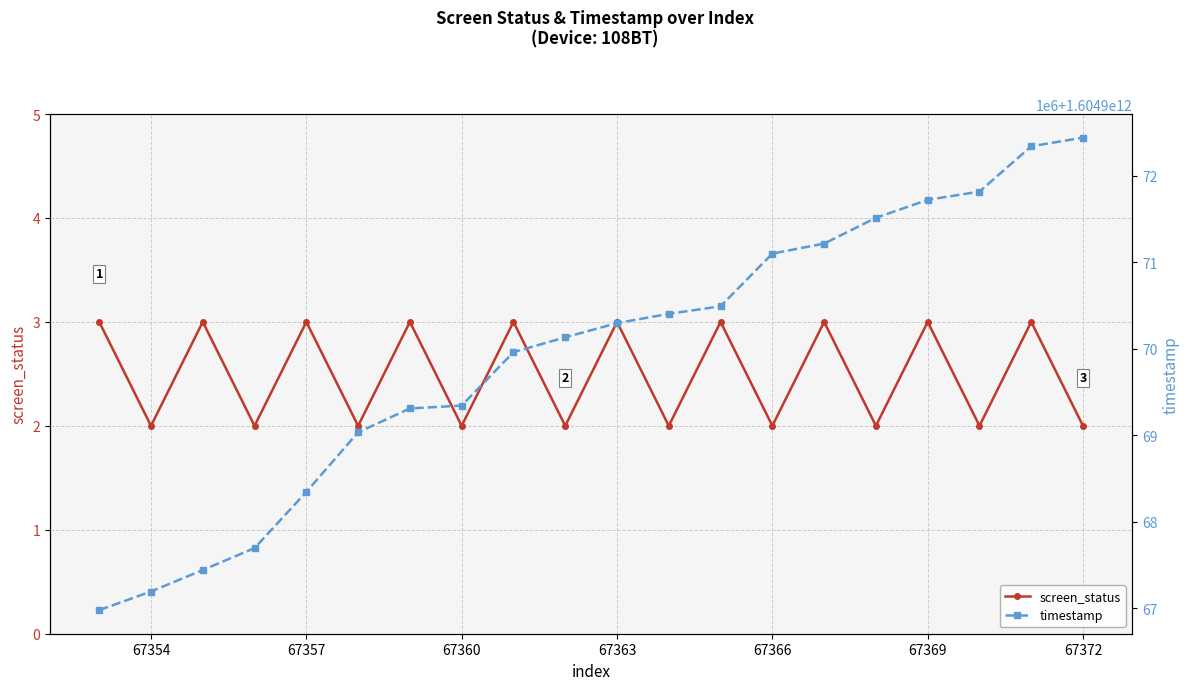

True or false: screen_status and timestamp cross at least once.

False